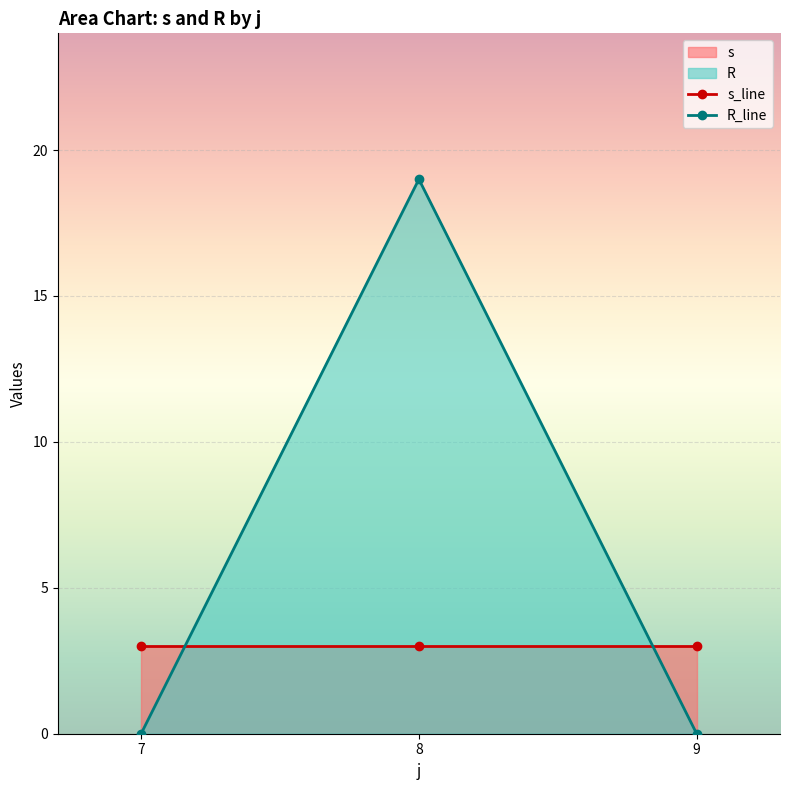

Which label corresponds to the smallest value in the chart?

7